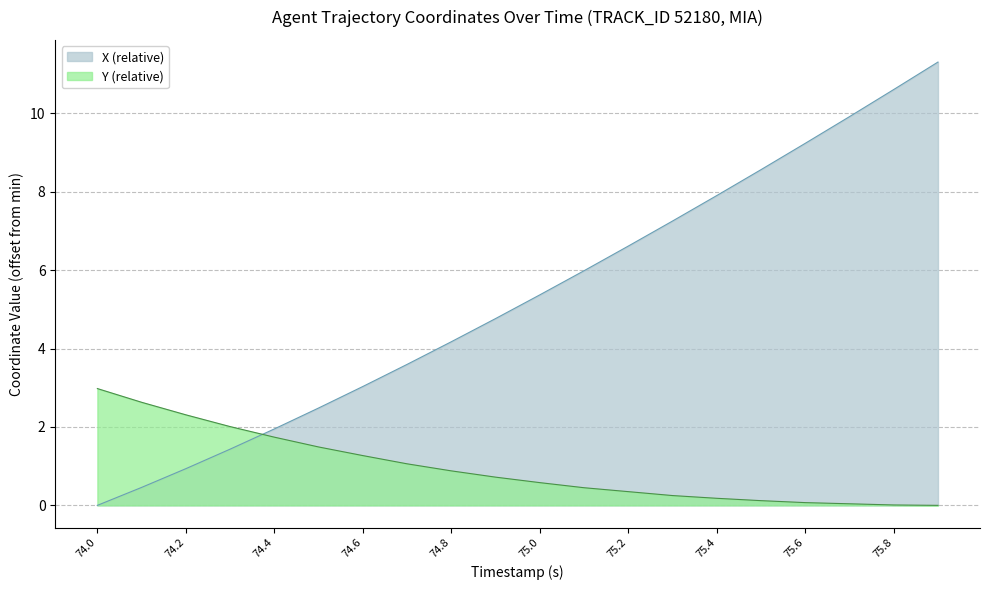

What is the average value of the X series?

5.3